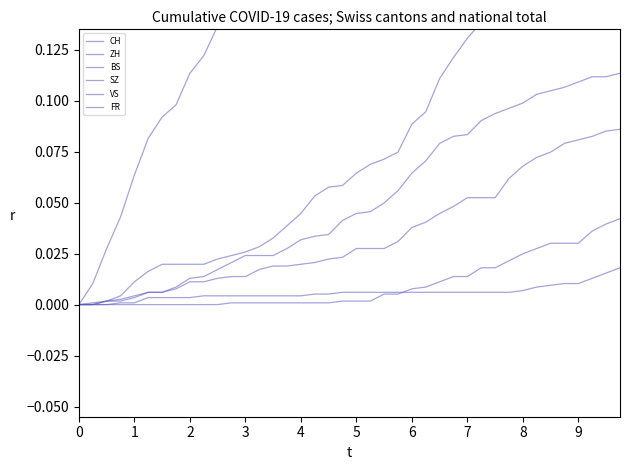

At which category does the chart reach its peak across all series?

39